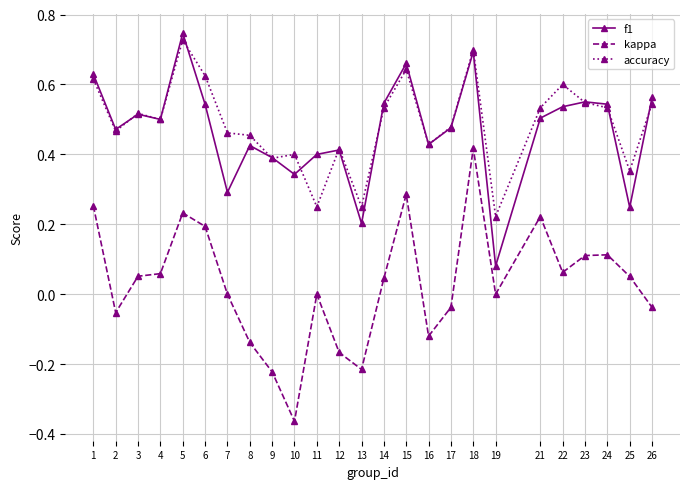

Which series has the largest range (max minus min)?

kappa